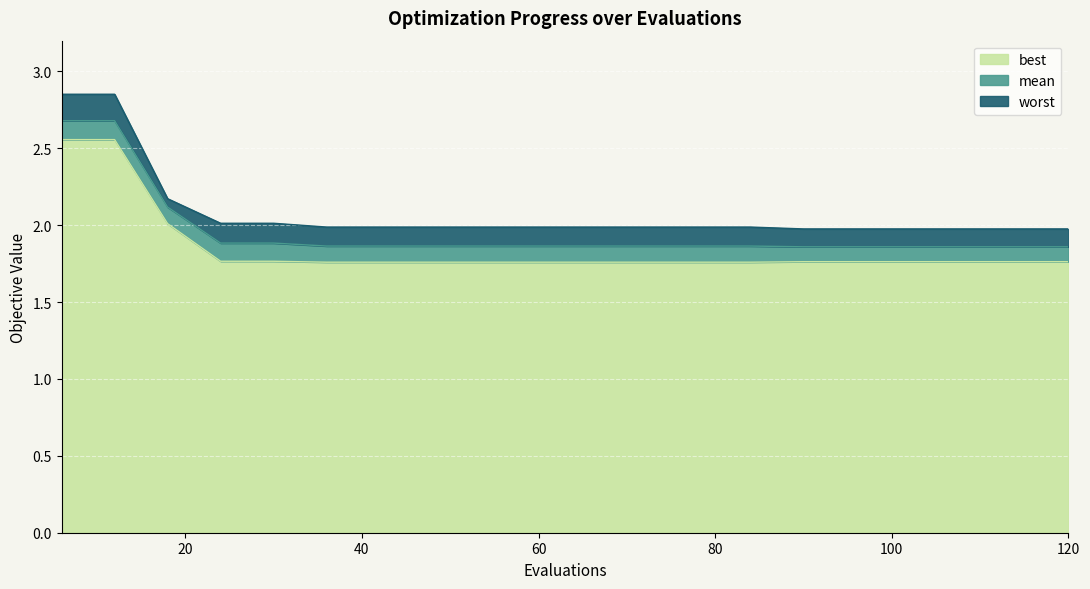

What is the smallest value displayed?

1.8